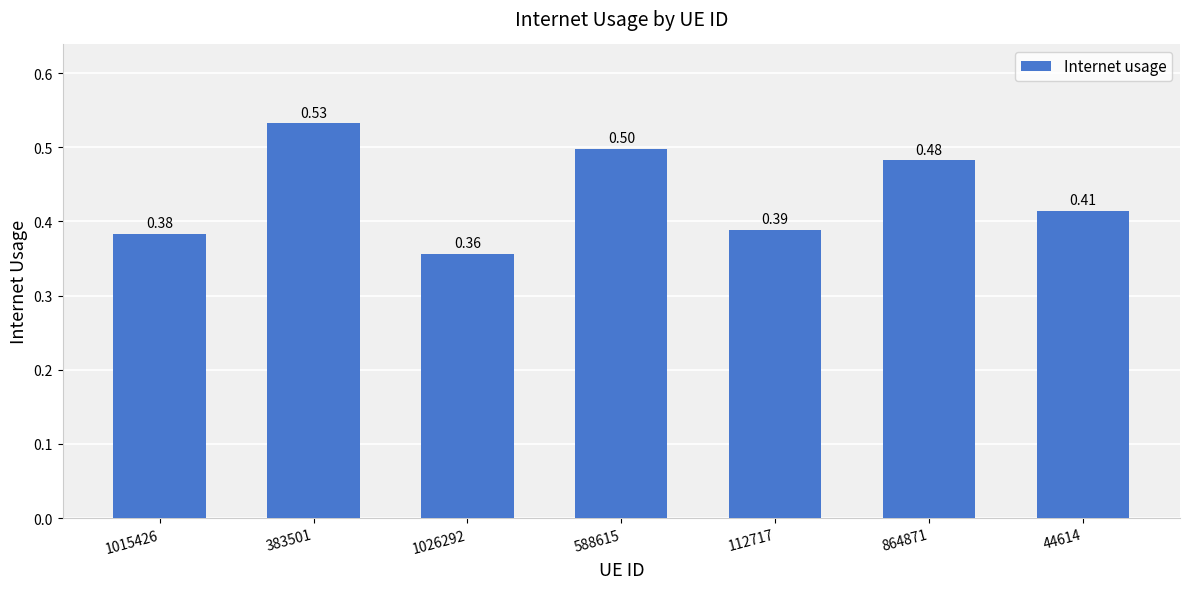

What is the difference between the maximum and second lowest values?

0.1